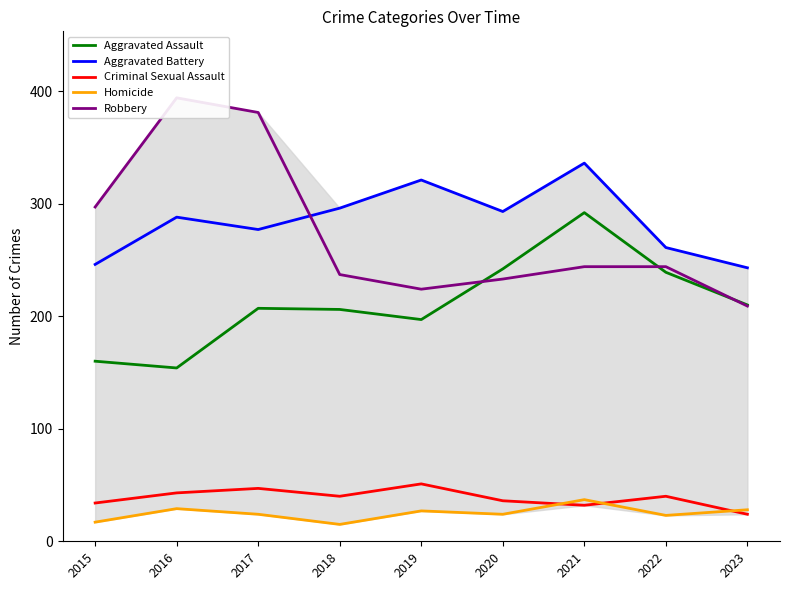

Which has a higher value, 2023 or 2019?

2023